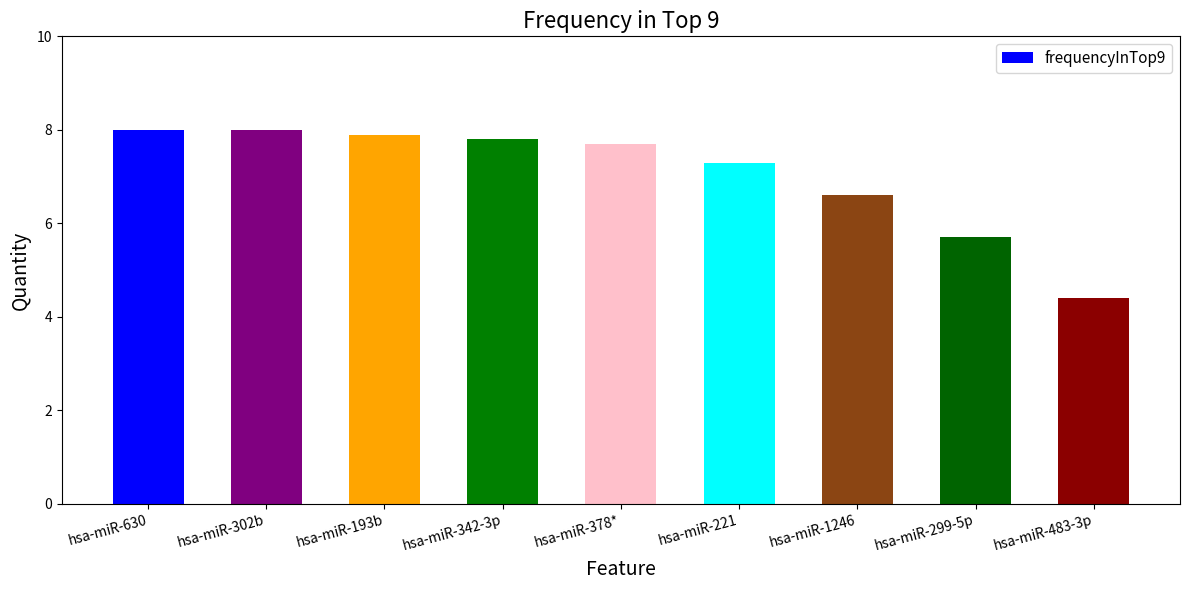

What is the change in value from hsa-miR-378* to hsa-miR-1246?

-1.1